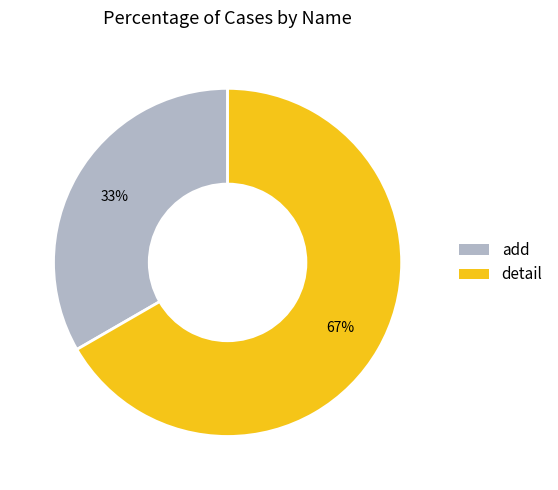

Which category has the smallest portion of the pie?

add